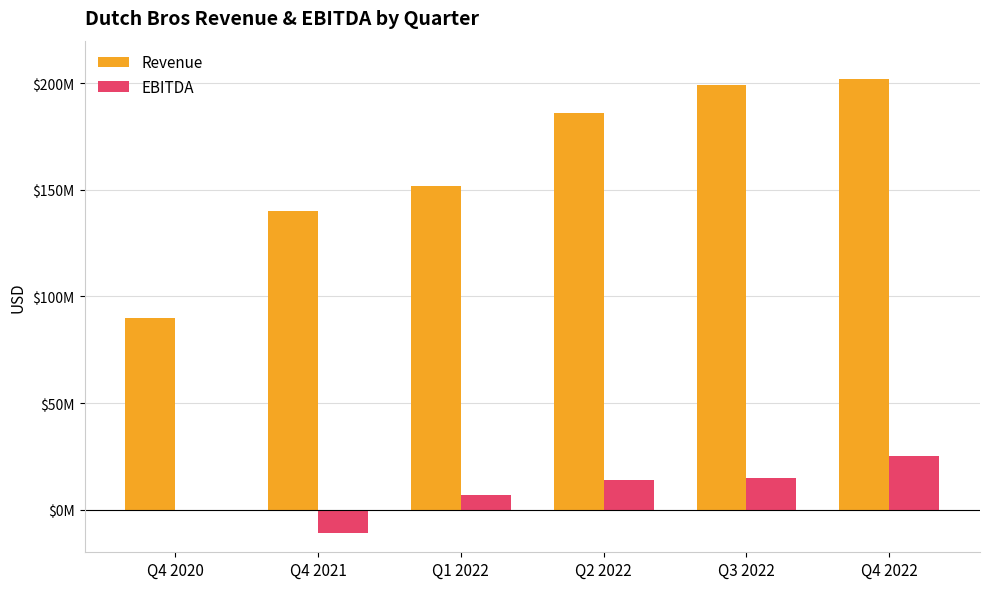

Are the bars grouped side by side (vs. stacked)?

Yes